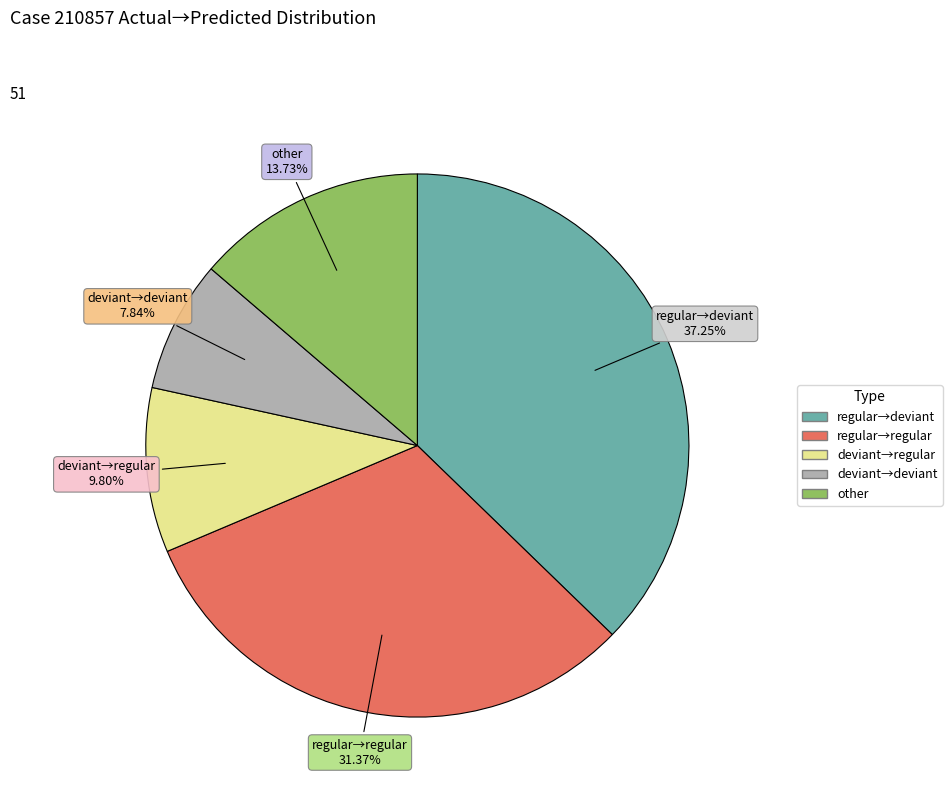

Does regular→deviant account for over 50% of the chart?

No